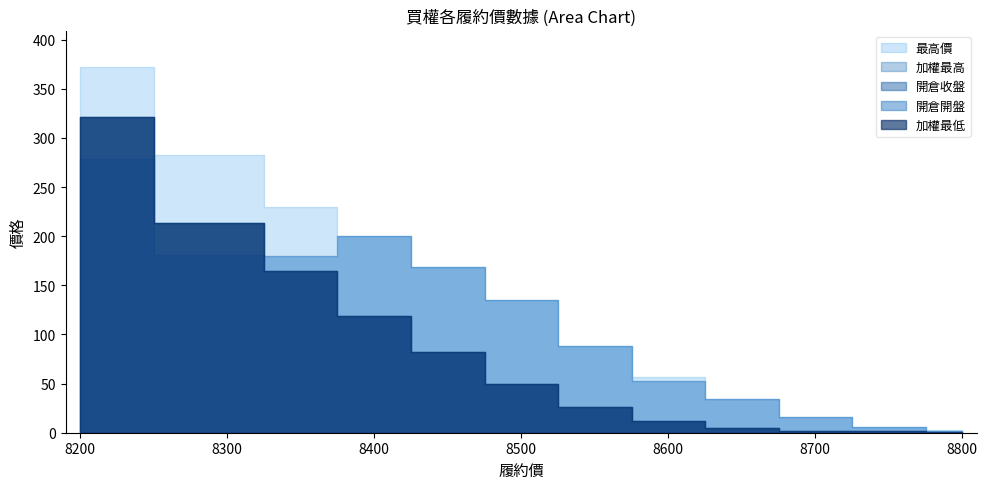

Which series has the largest total across all categories?

最高價